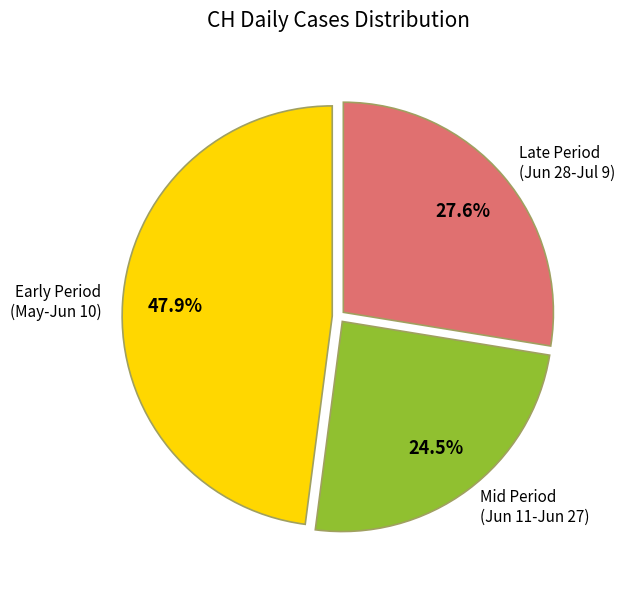

What is the smallest slice in the pie chart?

Mid Period (Jun 11-Jun 27)